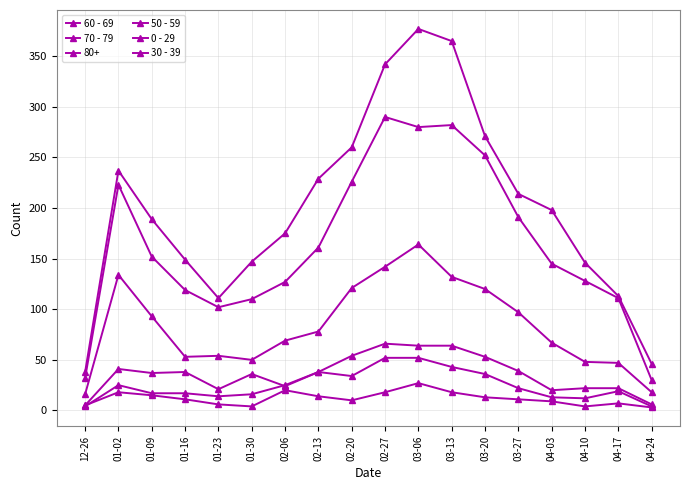

Which series has the largest range (max minus min)?

70 - 79